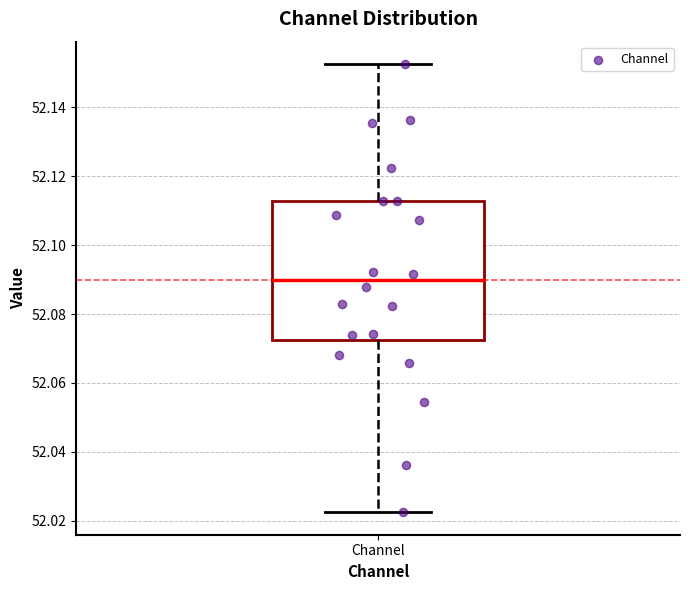

Read this box plot against the y-axis: the position of the median line, the range covered by the box, and the ends of both whiskers. The values are not printed on the chart, so give them approximately, as read against the axis.

median 52.090, box 52.072 to 52.112, whiskers 52.022 to 52.152